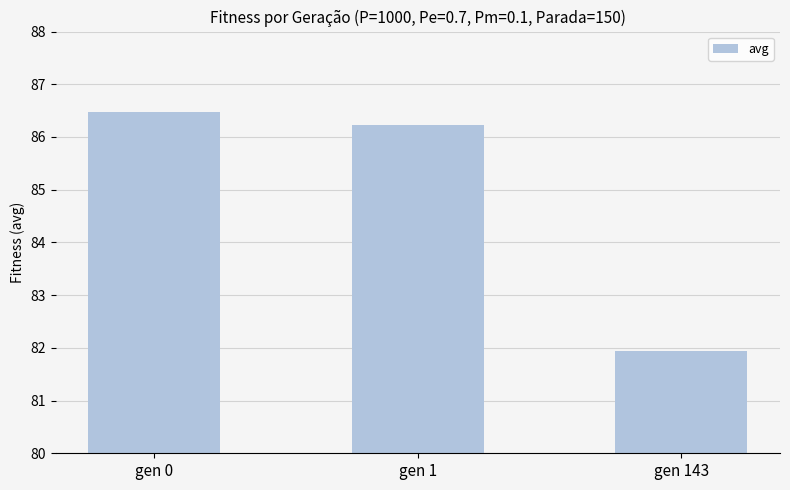

Reading right to left, what are all the values shown in this chart?

81.9	86.2	86.5